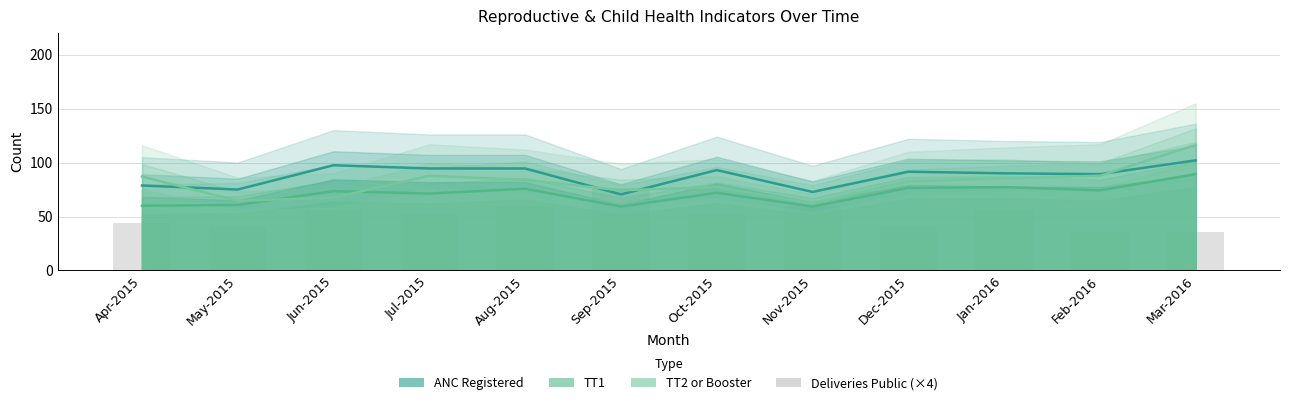

At which category does the chart reach its minimum across all series?

Feb-2016